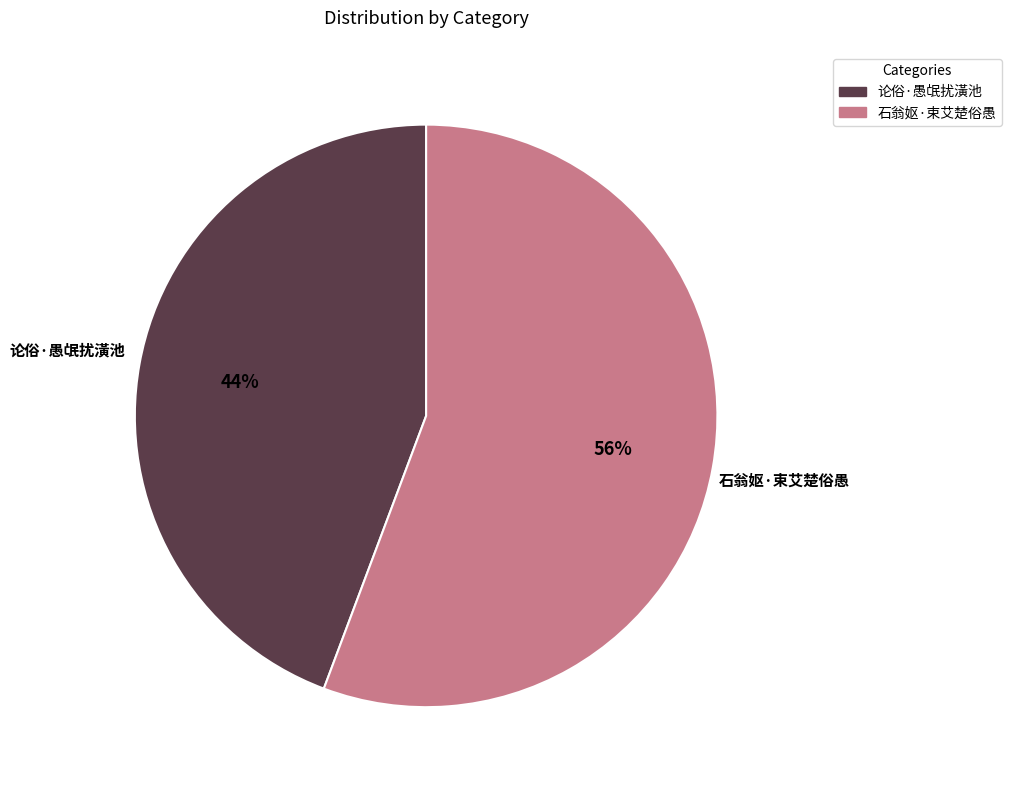

Which category has the biggest portion of the pie?

石翁妪·束艾楚俗愚